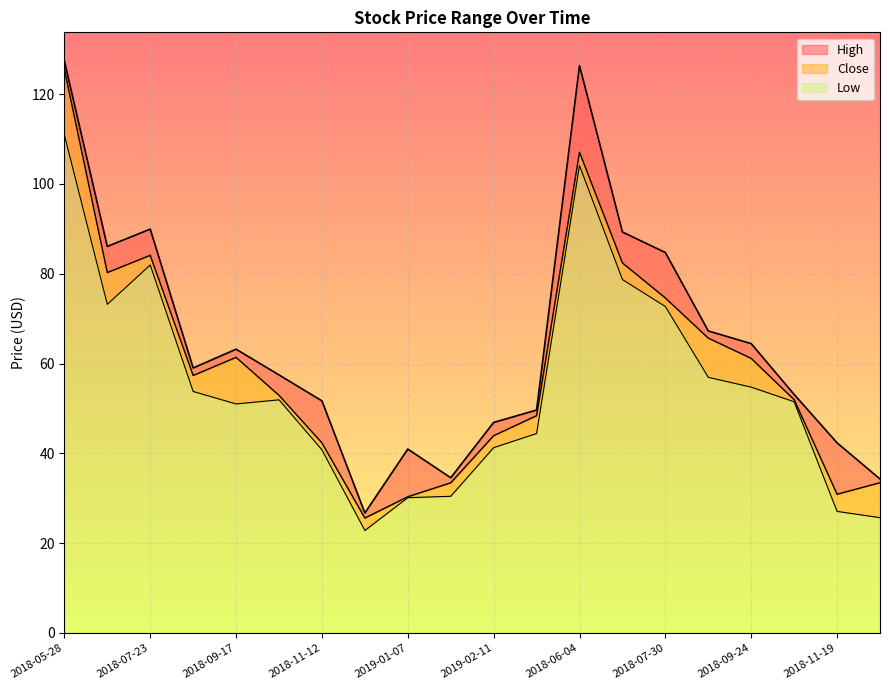

At which label is Low closest to 66?

2018-07-30